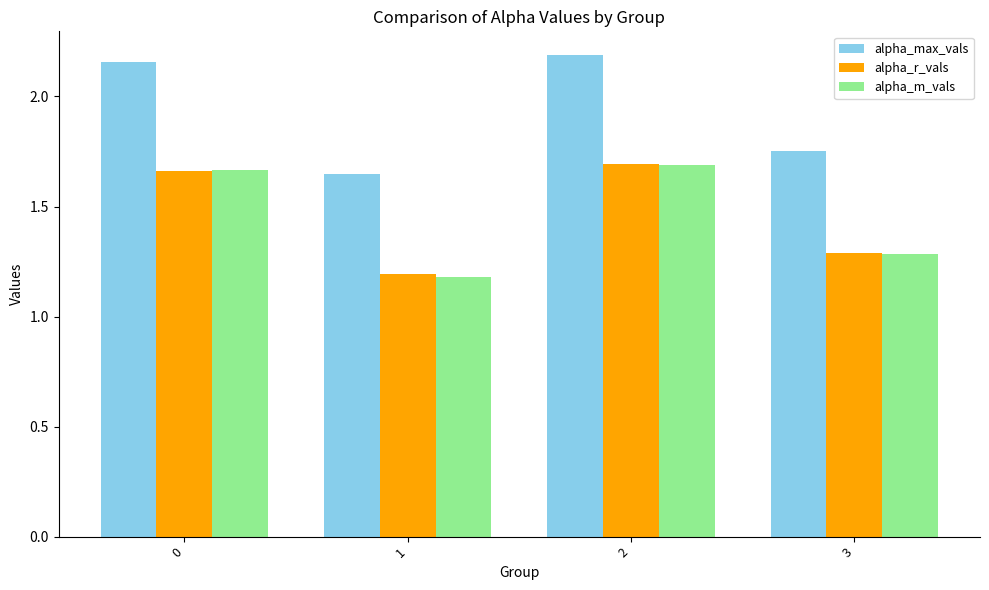

True or false: alpha_r_vals has a value of 0.4 at 3.

False